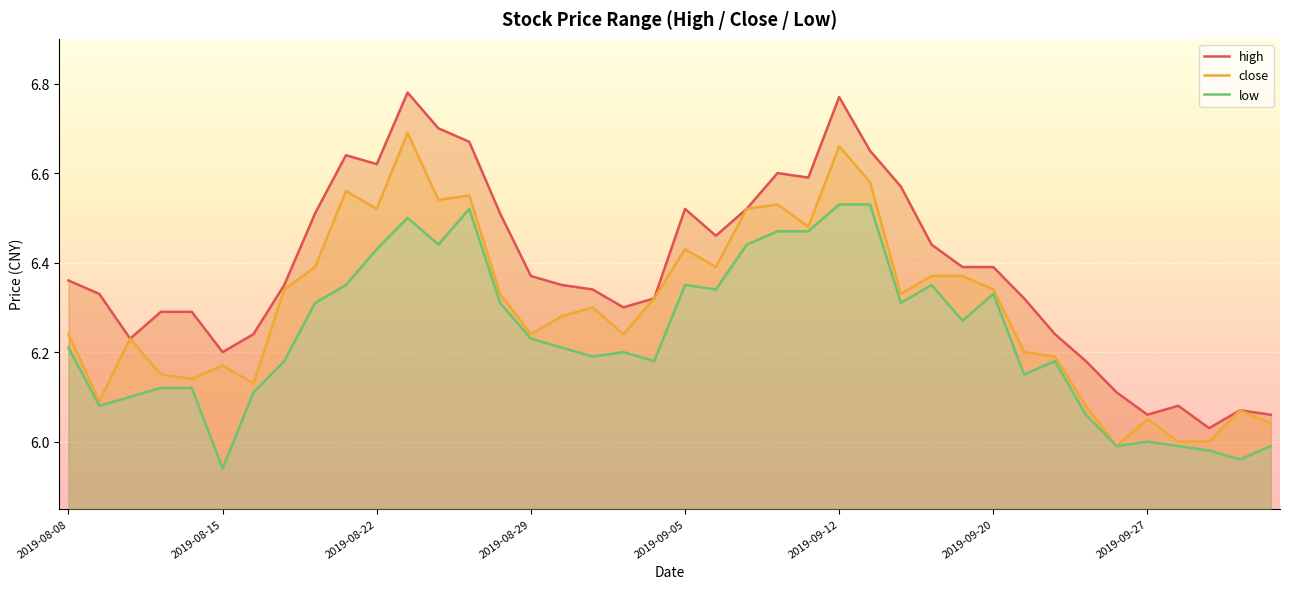

Is it true that low equals 6.5 at 24?

True